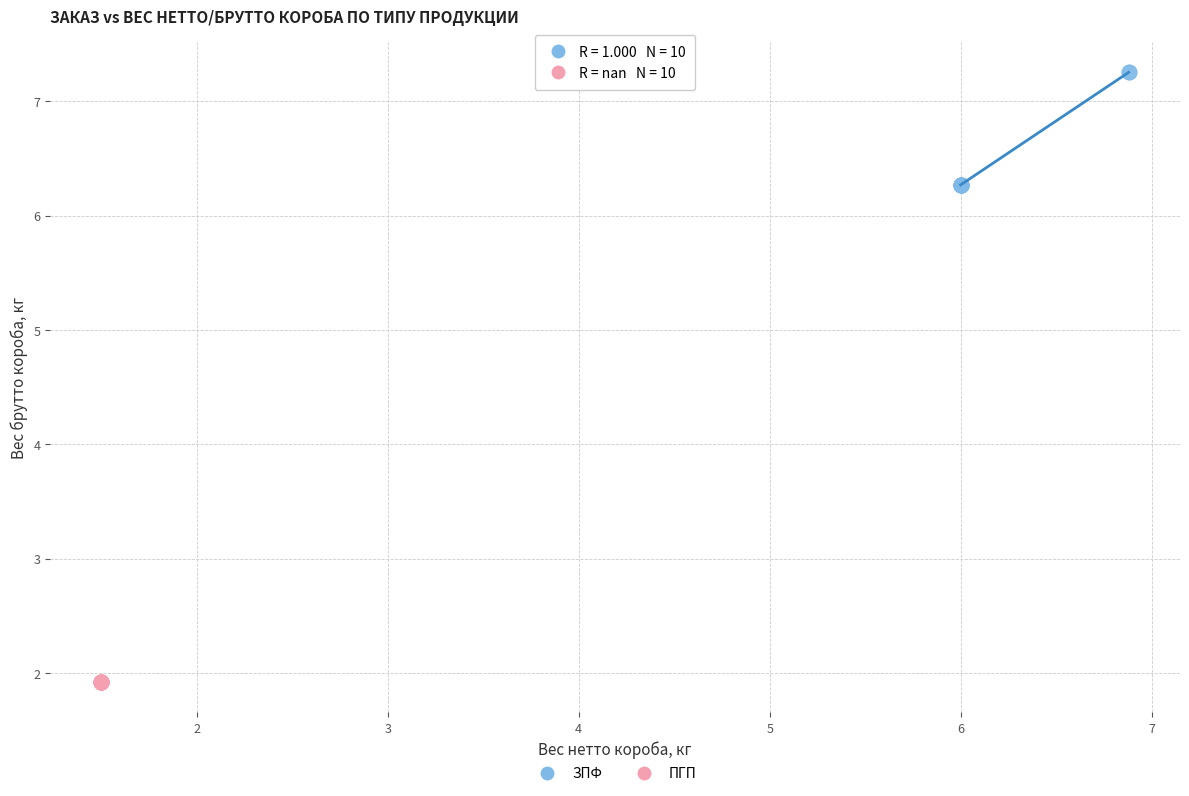

Which series contains the lowest Y value?

ПГП